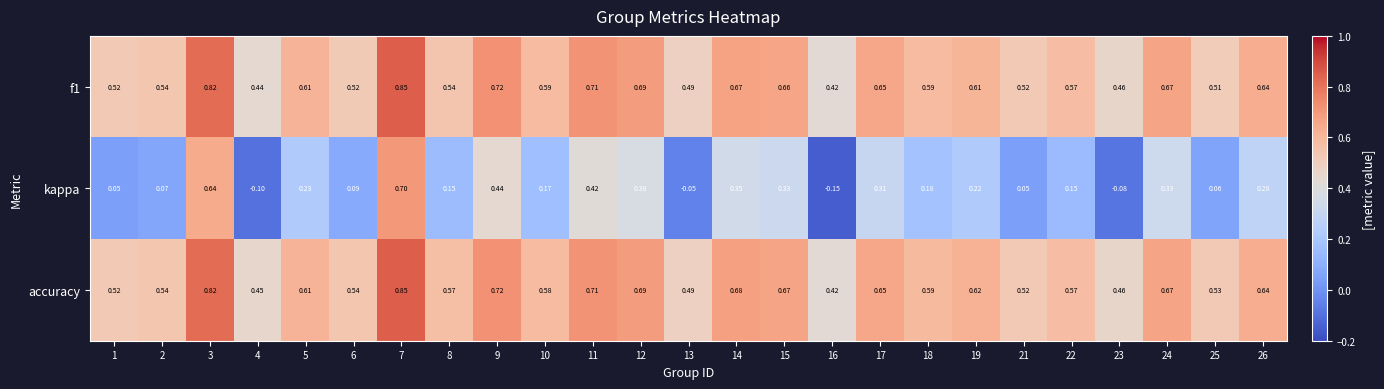

Which series has the largest range (max minus min)?

kappa